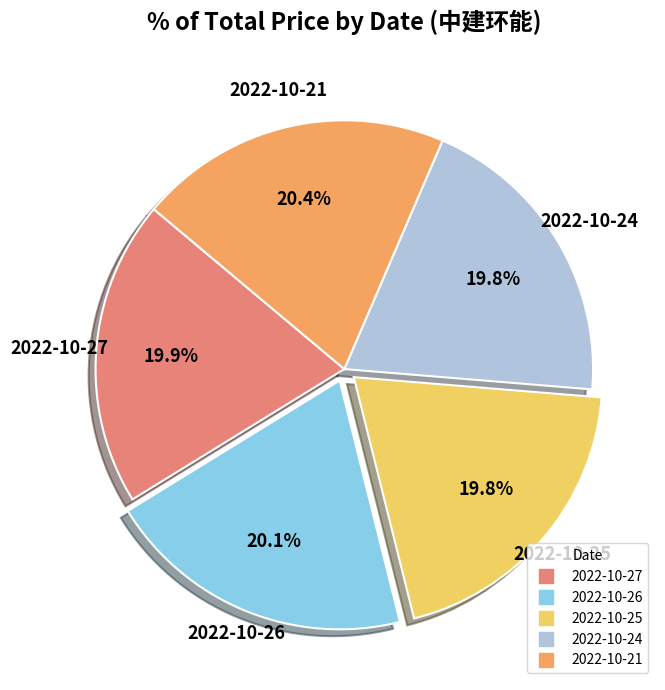

Is there a majority slice in this chart?

No